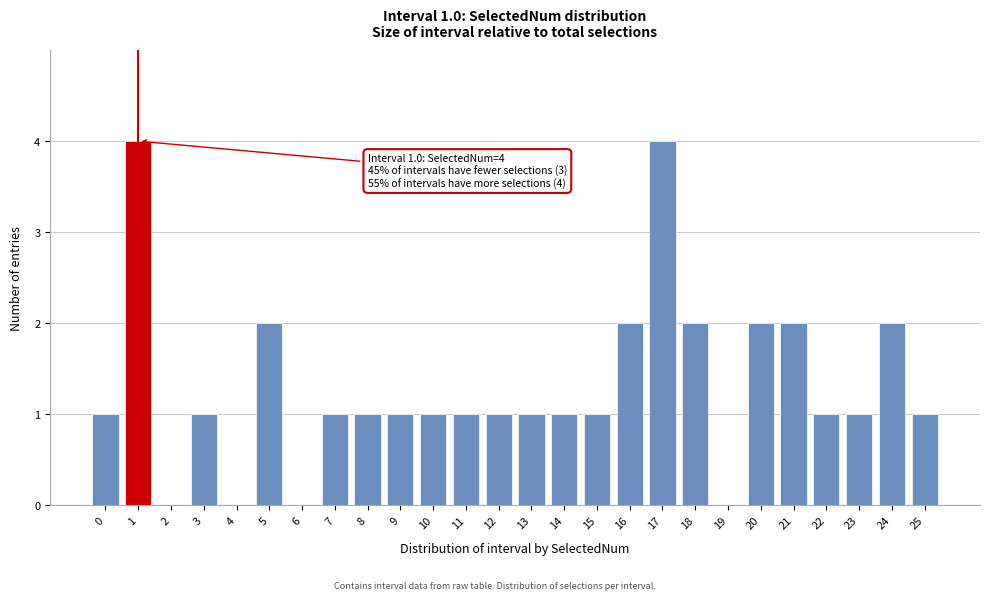

Reading left to right, list all the values displayed in this chart.

0=1	1=4	2=0	3=1	4=0	5=2	6=0	7=1	8=1	9=1	10=1	11=1	12=1	13=1	14=1	15=1	16=2	17=4	18=2	19=0	20=2	21=2	22=1	23=1	24=2	25=1